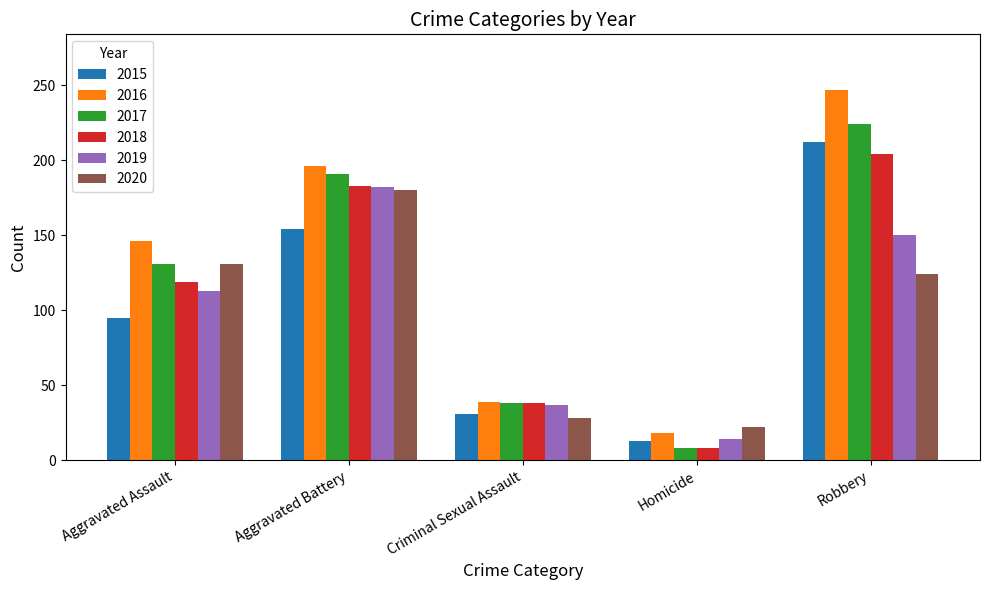

What is the difference between the 2020 values at Robbery and Aggravated Assault?

7